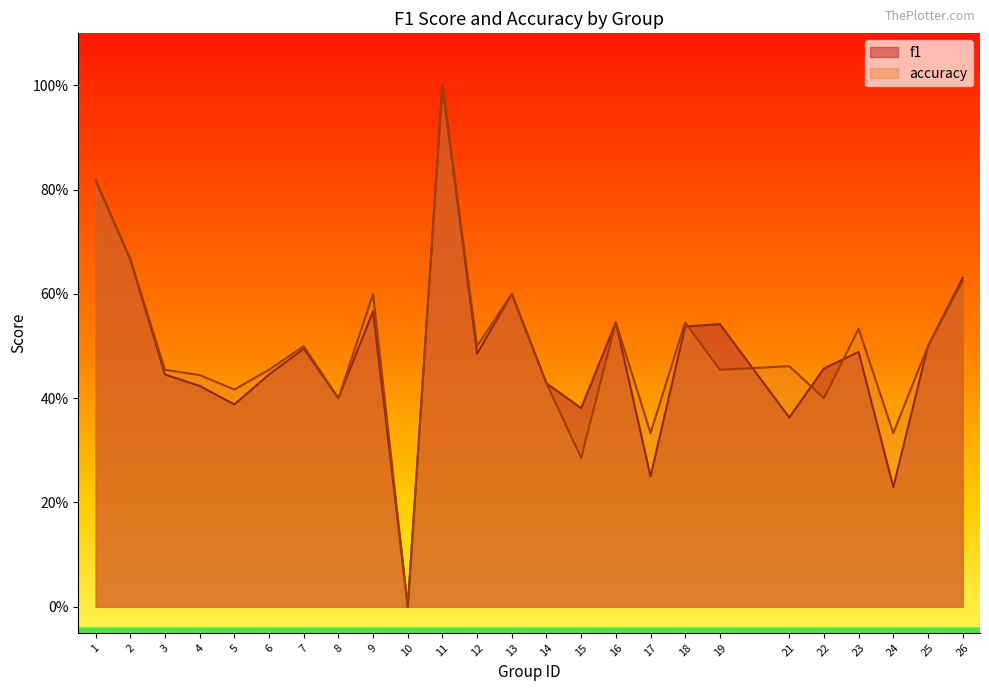

How many f1 values are between 0 and 1?

25